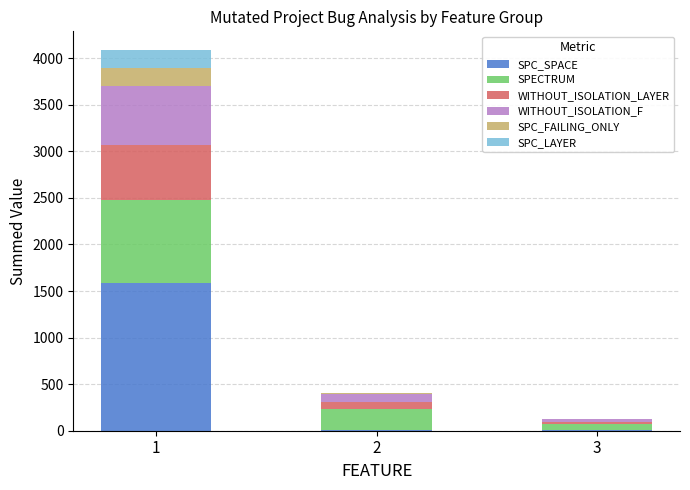

What is the highest value of the SPC_SPACE series?

1587